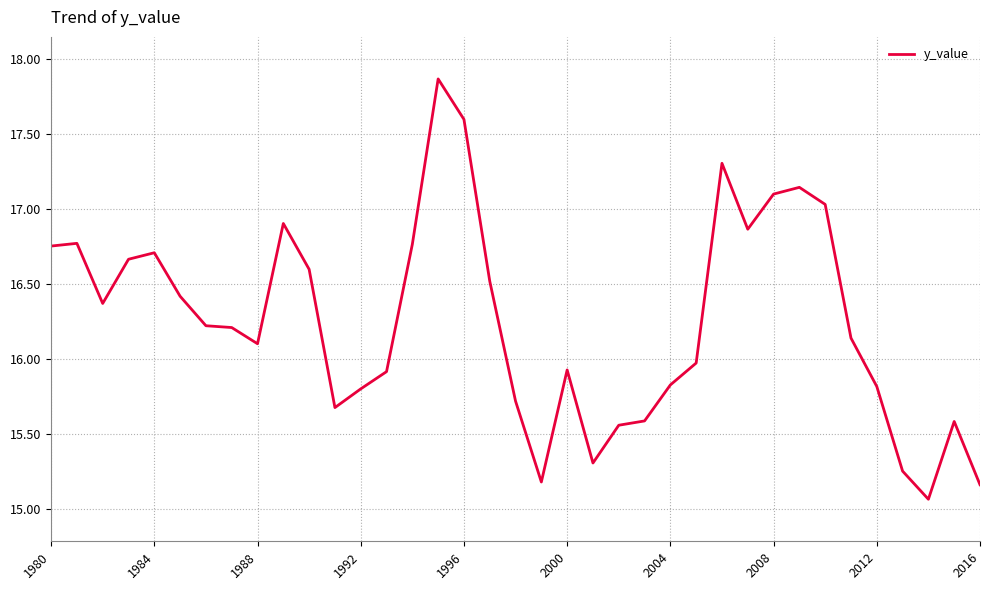

What is the difference between the maximum and minimum values?

2.8